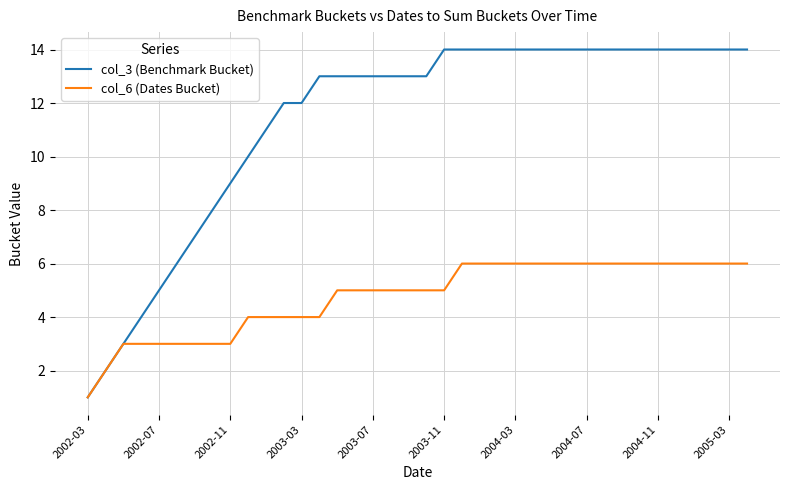

List the series in order of their overall mean, lowest first.

col_6 (Dates Bucket), col_3 (Benchmark Bucket)